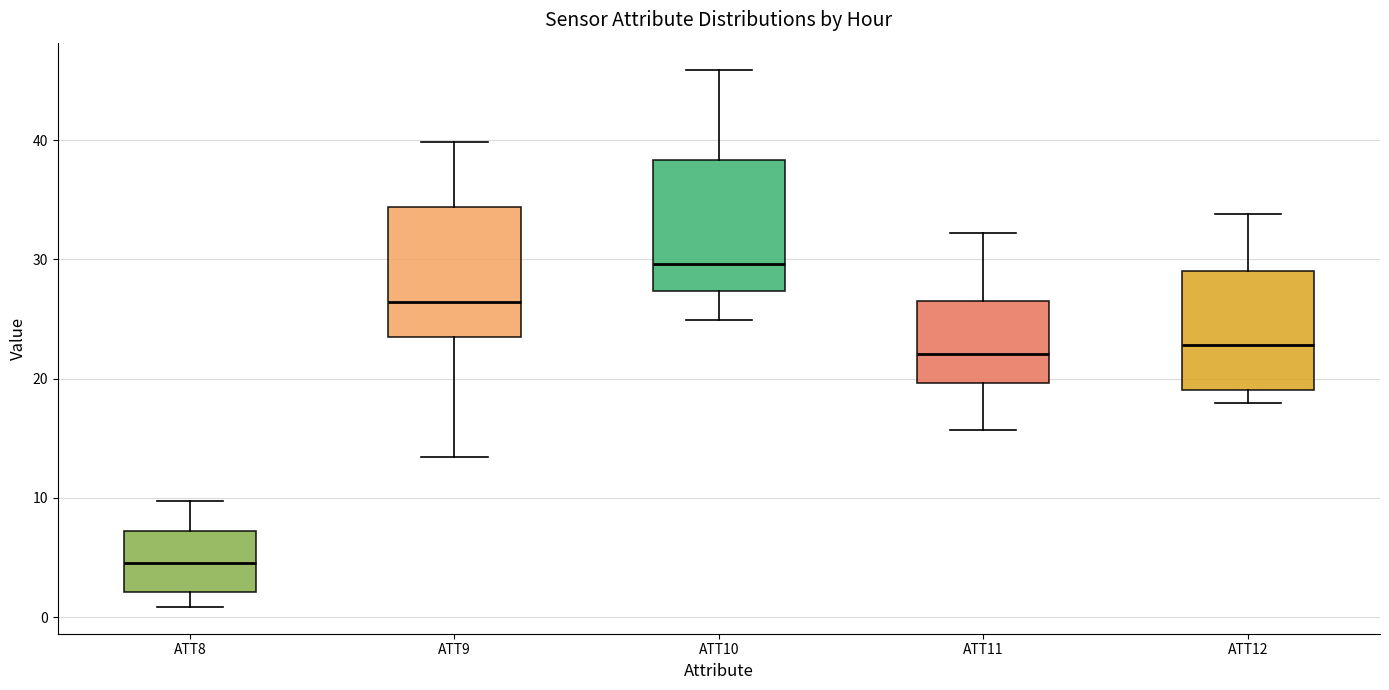

Which box's median line is the highest?

ATT10